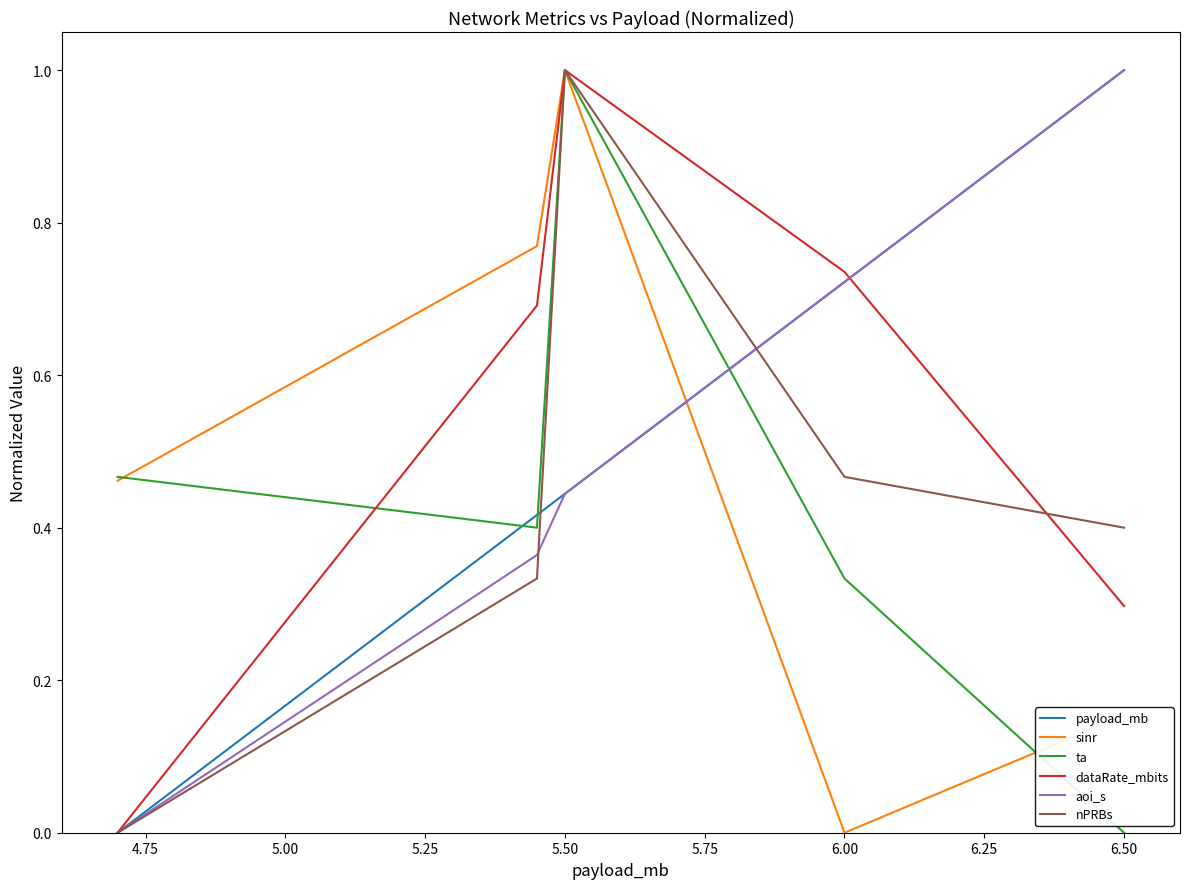

How many intersections are there between sinr and payload_mb?

1